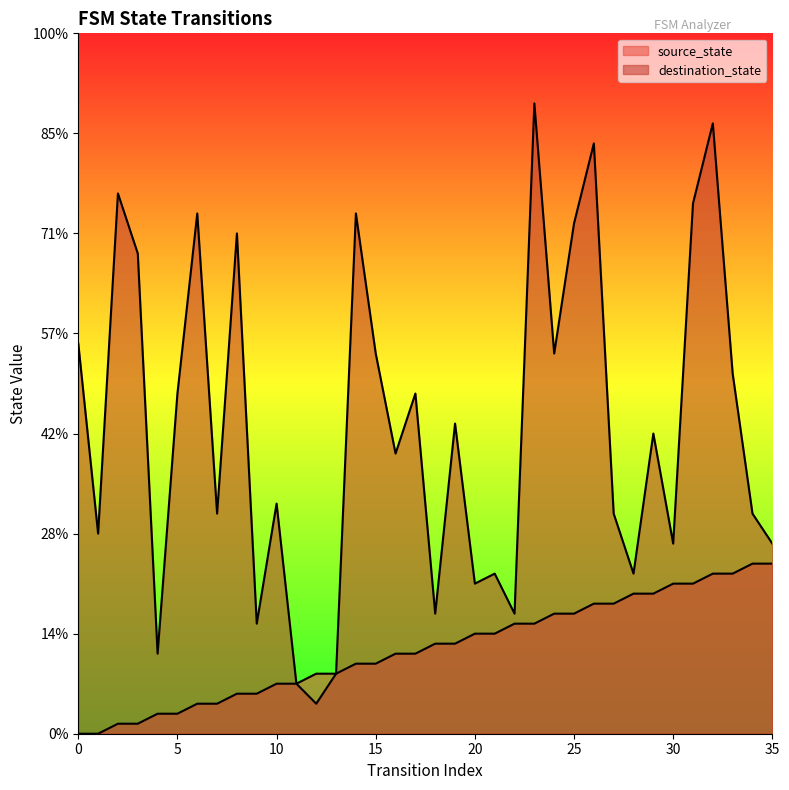

What is the sum of all destination_state values?

1102